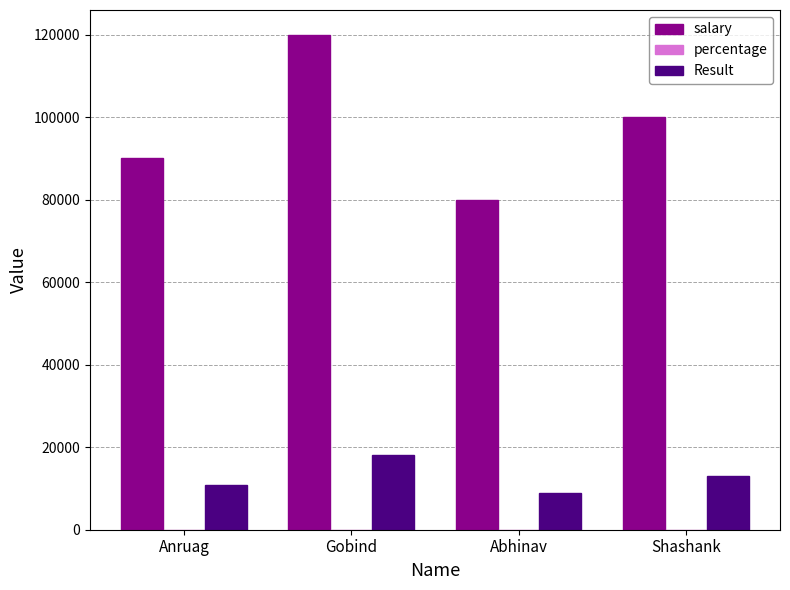

The Result series shows 8800 at Abhinav. True or false?

True